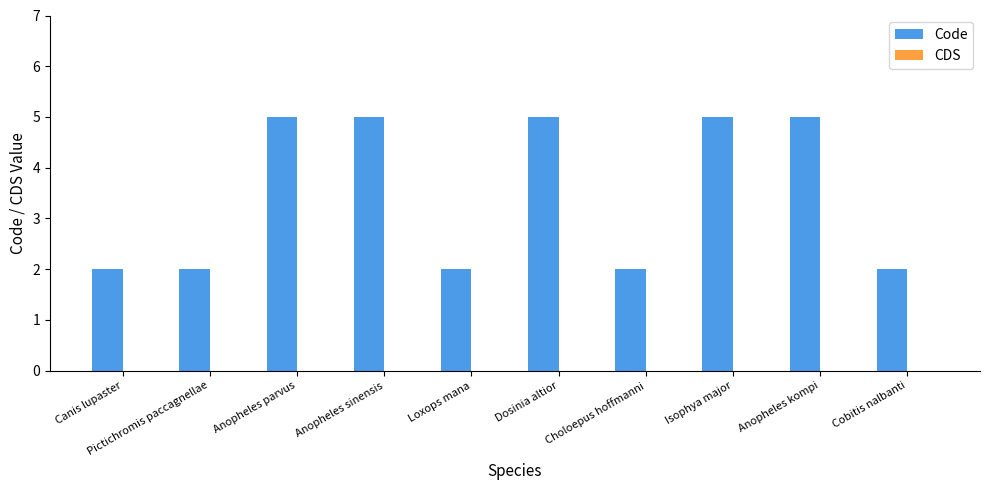

Approximately how many times larger is the value at Anopheles kompi compared to Canis lupaster?

2.5